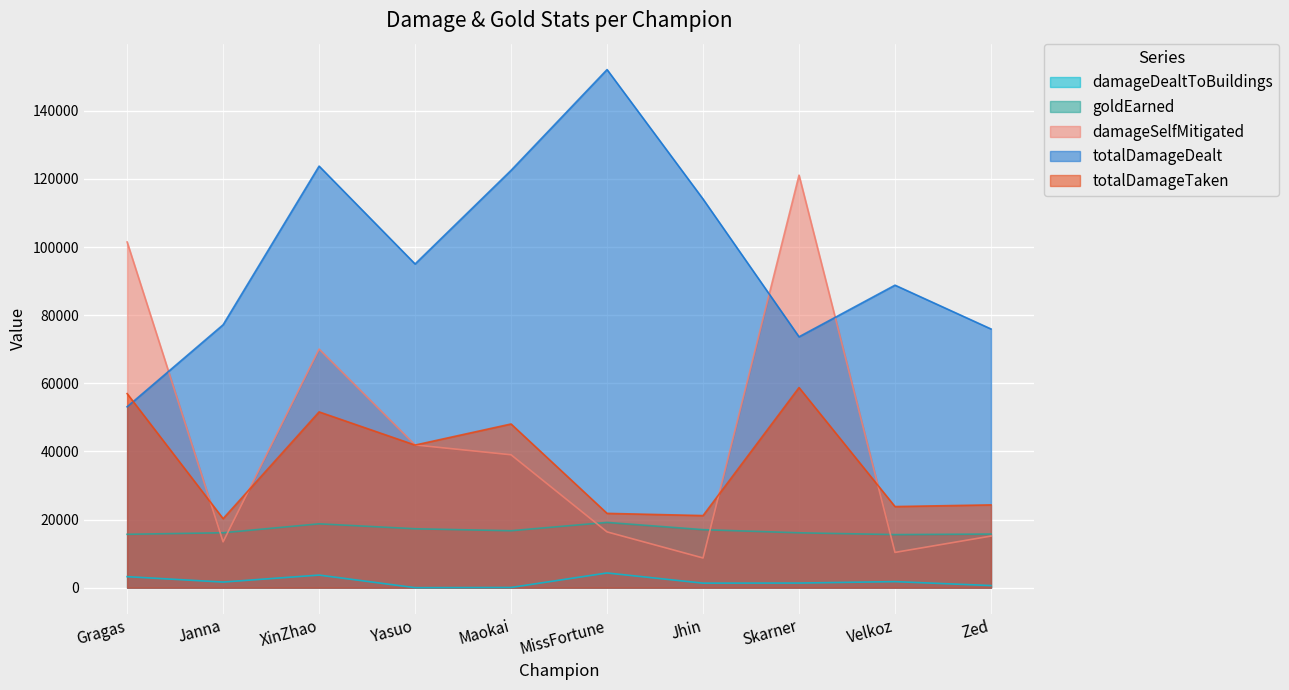

How many categories are shown in the chart?

10